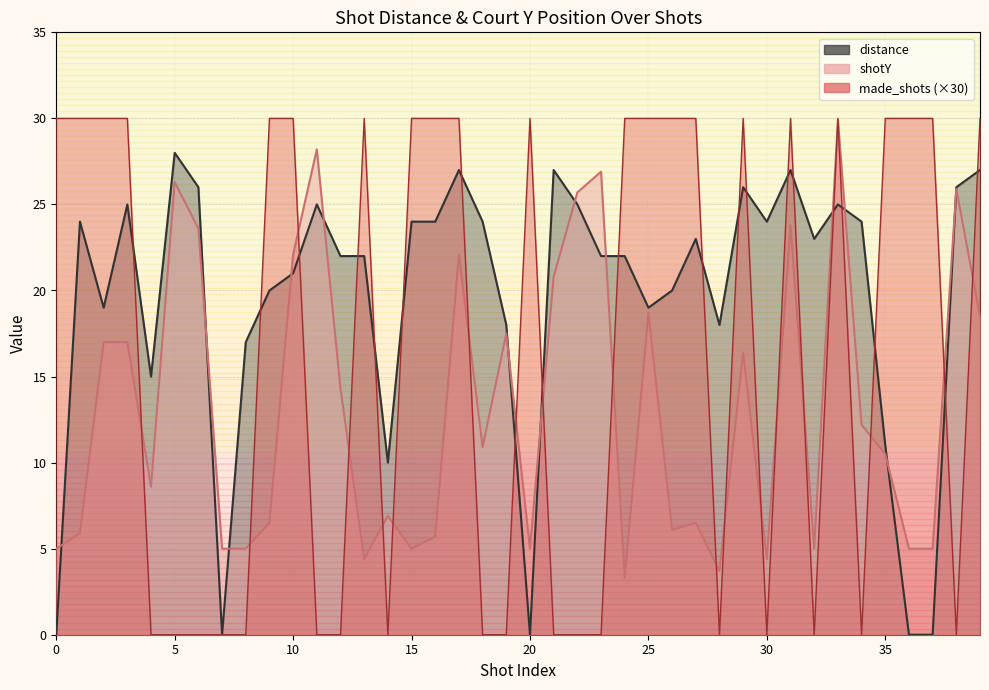

How many values in made_shots are above zero?

22